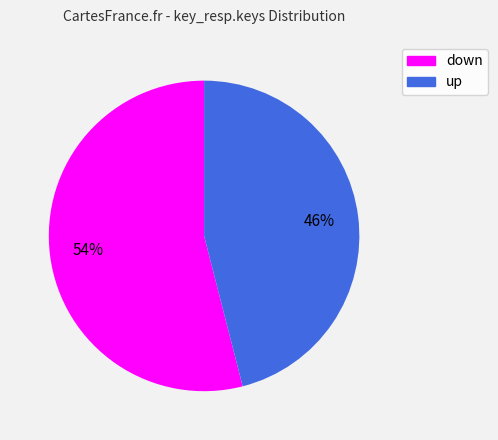

To the nearest percent, what percentage of the pie is down?

54%